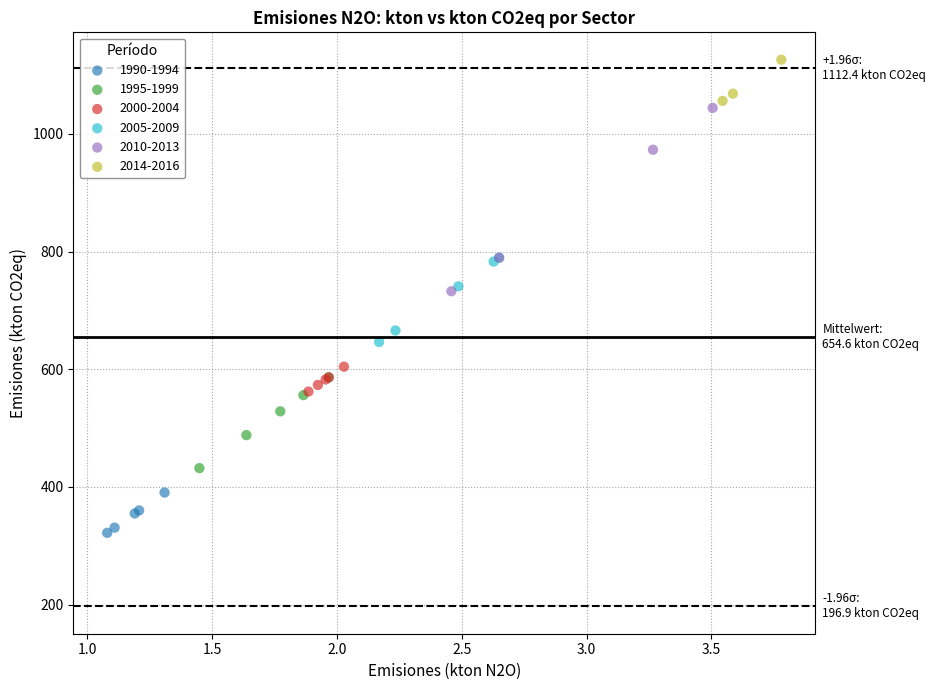

Which series has the largest Y range (max minus min)?

2010-2013